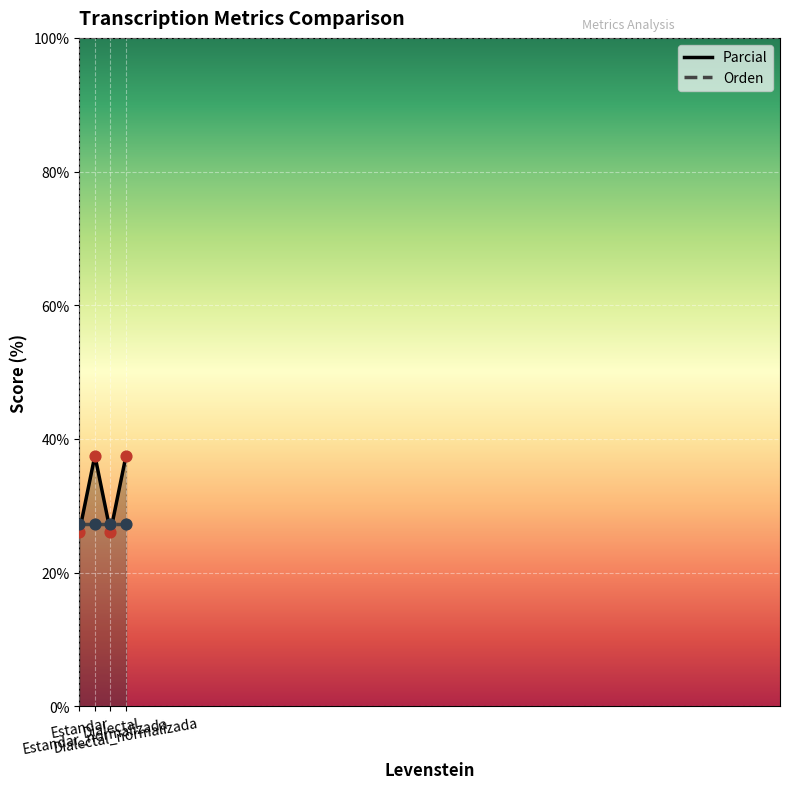

Approximately how many times larger is the value at Dialectal compared to Dialectal_normalizada?

0.7